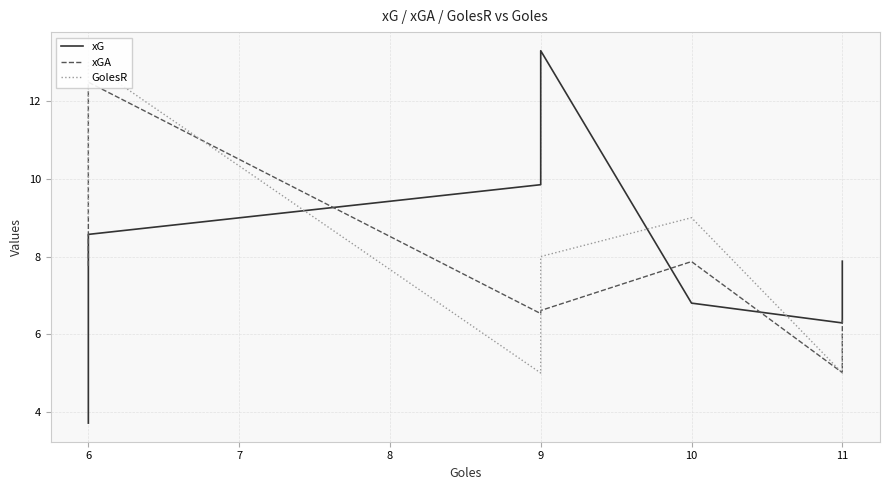

What is the average value of the GolesR series?

8.5